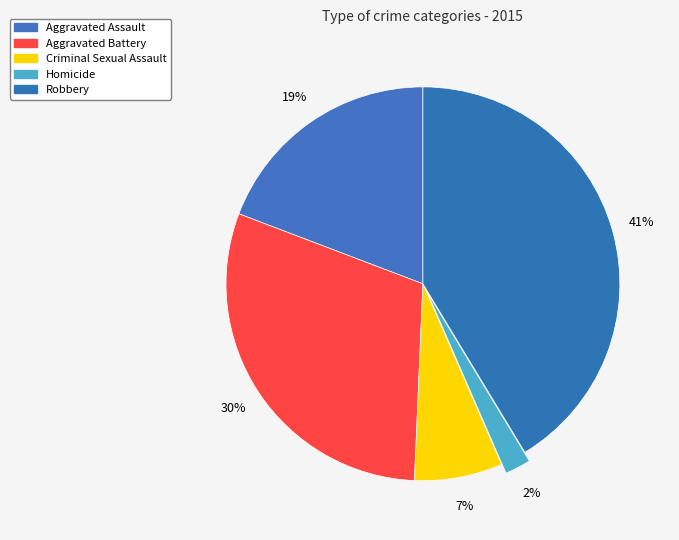

Rank the categories by value from highest to lowest.

Robbery, Aggravated Battery, Aggravated Assault, Criminal Sexual Assault, Homicide